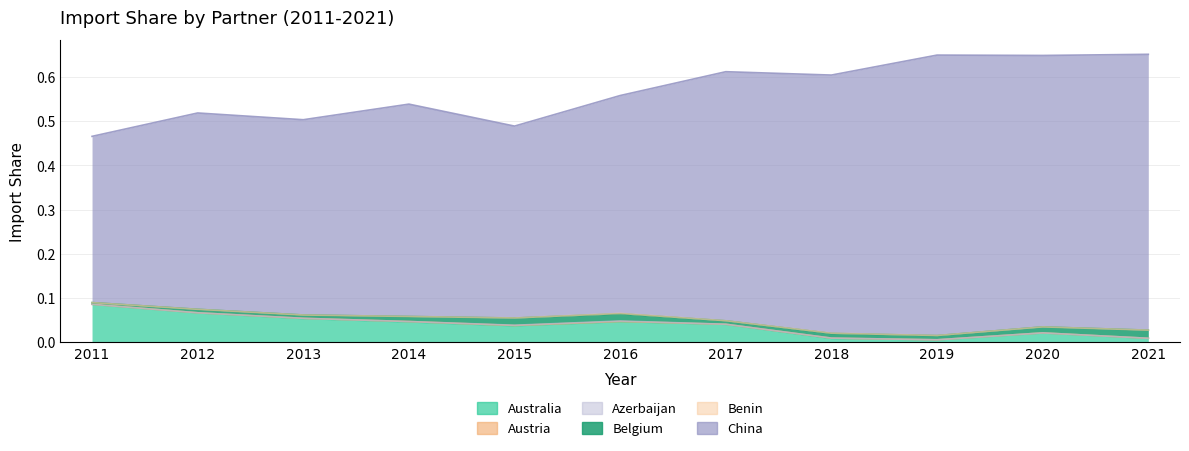

Reading left to right, extract all data points from this chart.

Australia: 0.1	0.1	0.1	0.0	0.0	0.0	0.0	0.0	0.0	0.0	0.0
Austria: 0.0	0.0	0.0	0.0	0.0	0.0	0.0	0.0	0.0	0.0	0.0
Azerbaijan: 0.0	0.0	0.0	0.0	0.0	0.0	0.0	0.0	0.0	0.0	0.0
Belgium: 0.0	0.0	0.0	0.0	0.0	0.0	0.0	0.0	0.0	0.0	0.0
Benin: 0.0	0.0	0.0	0.0	0.0	0.0	0.0	0.0	0.0	0.0	0.0
China: 0.4	0.4	0.4	0.5	0.4	0.5	0.6	0.6	0.6	0.6	0.6